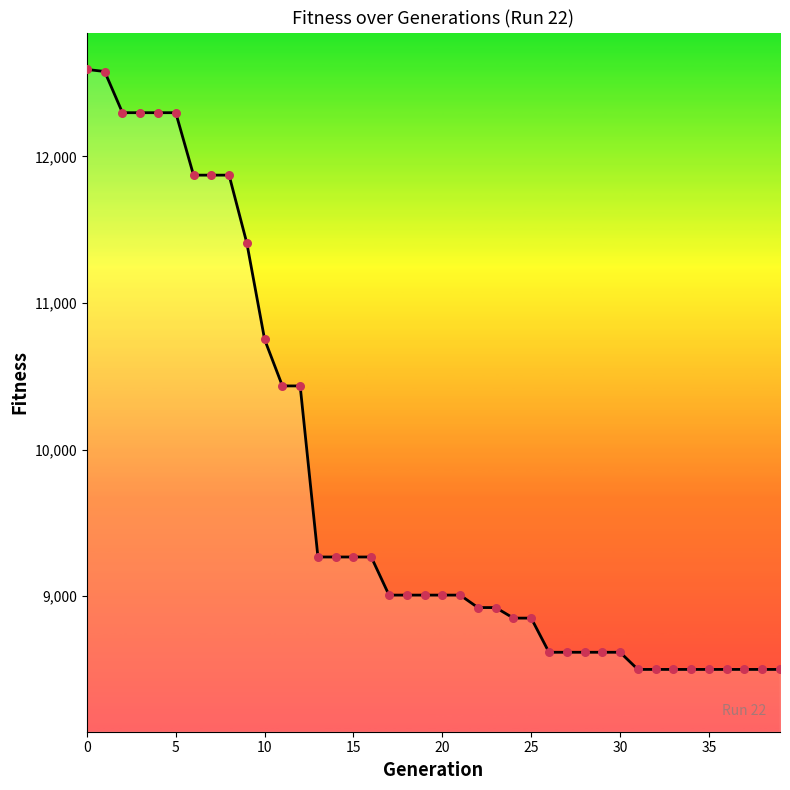

What is the difference between the maximum and minimum values?

4093